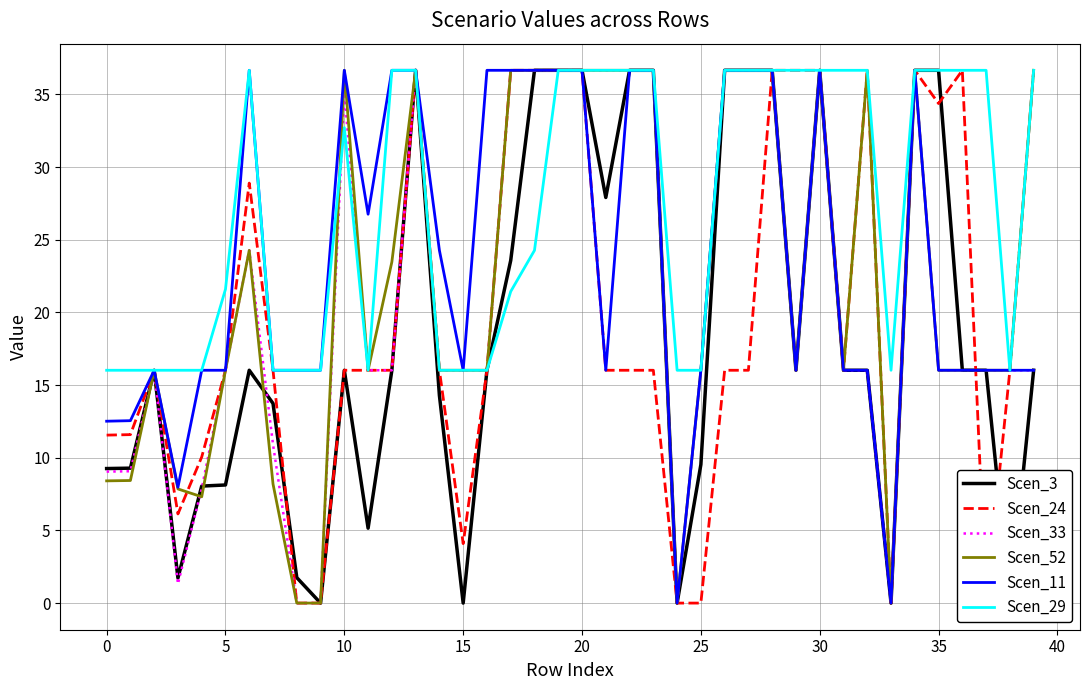

Is the value of Scen_11 at 38 greater than the value of Scen_3 at 12?

No